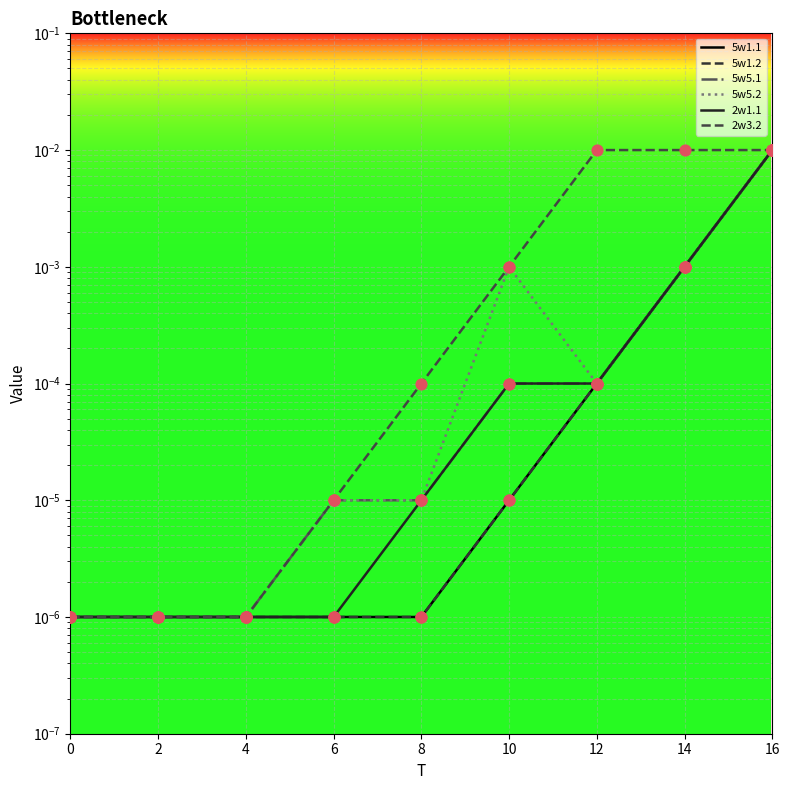

Which series reaches the maximum Y coordinate?

5w1.1